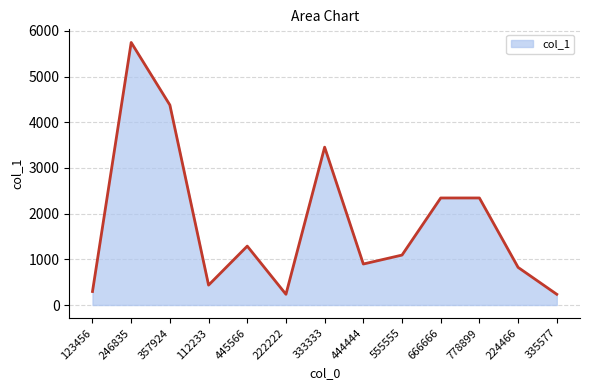

What is the difference between the second highest and minimum values?

4144.2